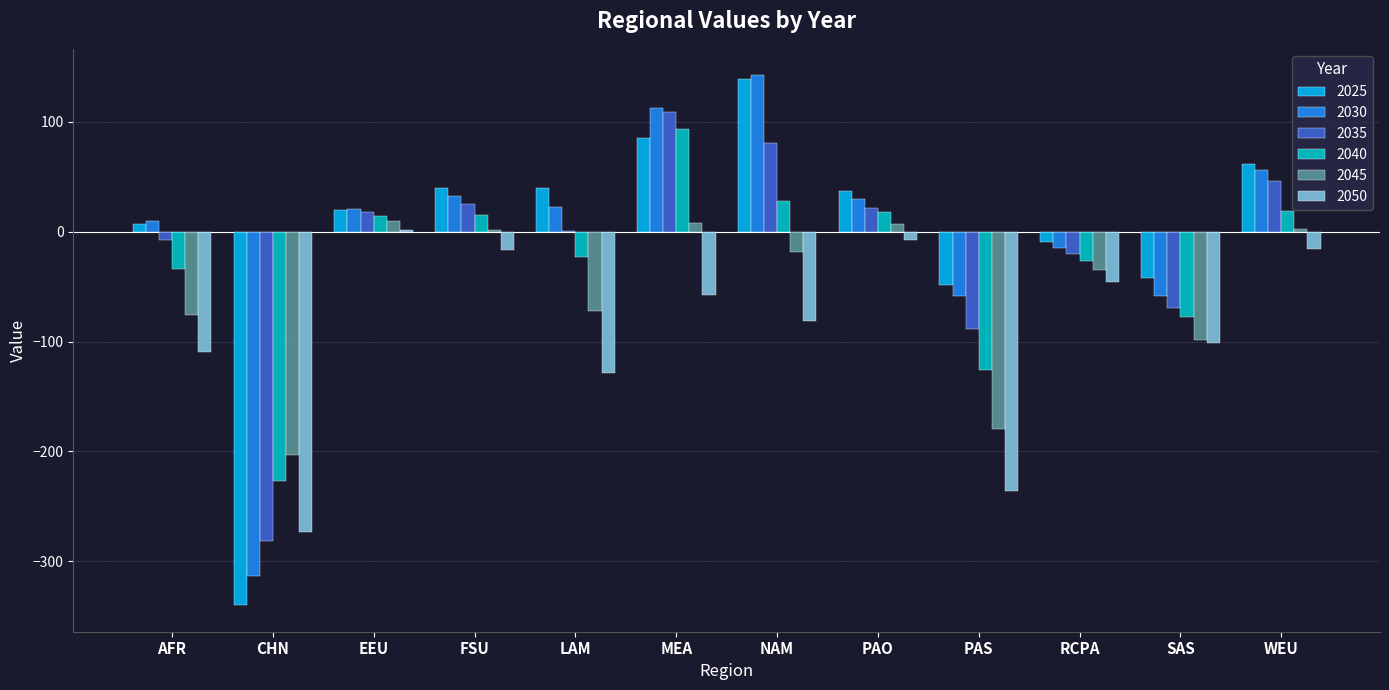

How many series are shown in this chart?

6